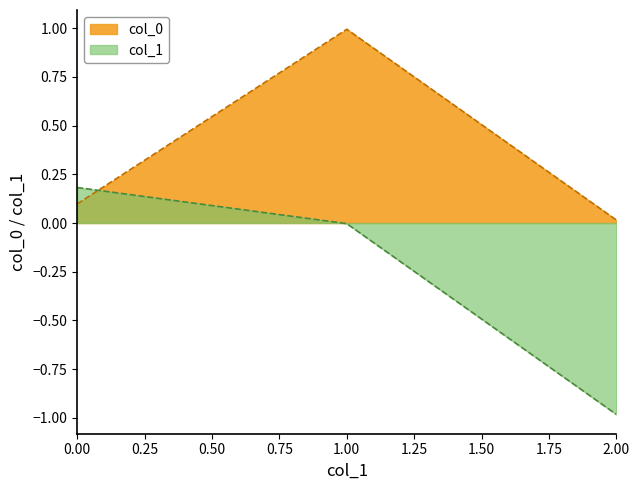

At which label does col_0 reach its minimum?

2